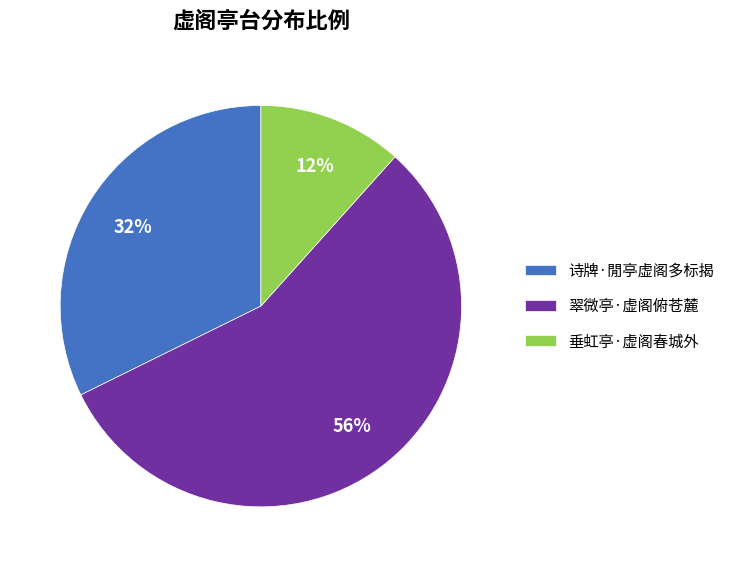

The 诗牌·閒亭虚阁多标揭 slice represents 25% of the pie. True or false?

False